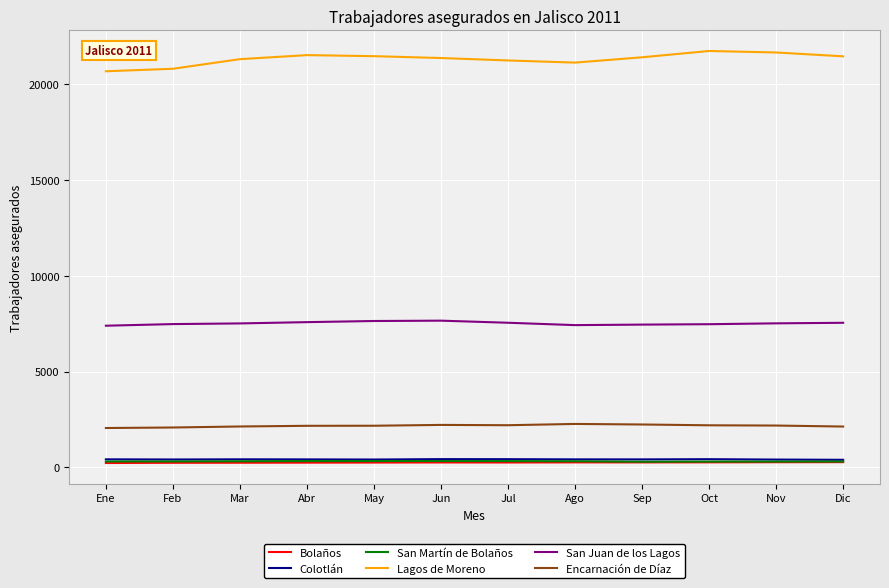

What are all the series names shown in the legend?

Bolaños, Colotlán, San Martín de Bolaños, Lagos de Moreno, San Juan de los Lagos, Encarnación de Díaz